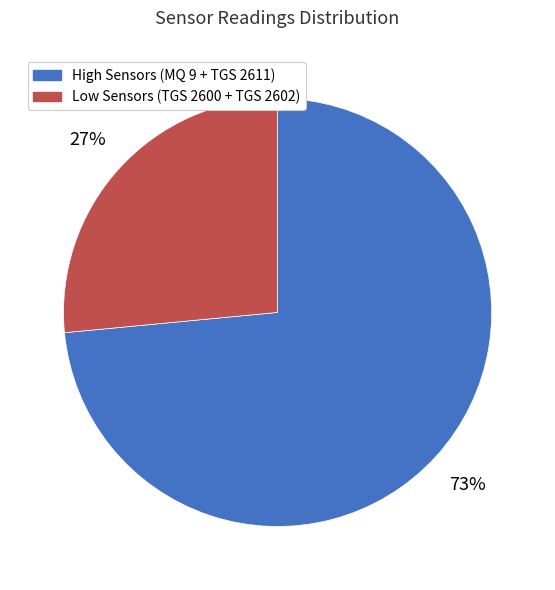

Is there a majority slice in this chart?

Yes